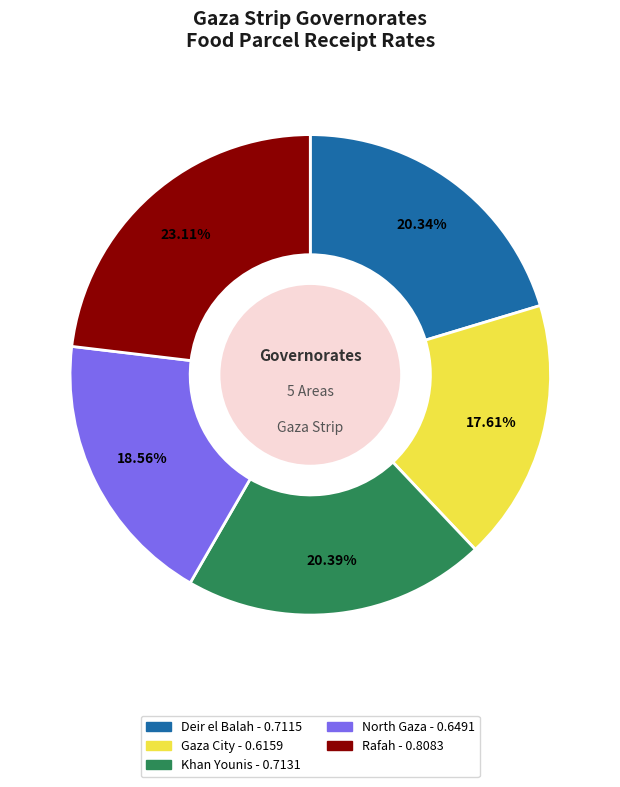

How many slices are in this pie chart?

5